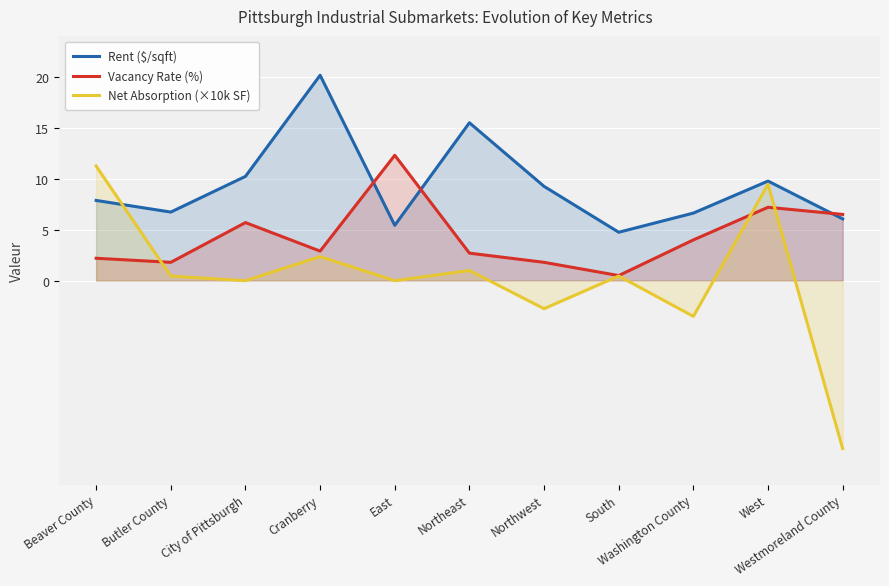

At which category is the sum across all series the highest?

West